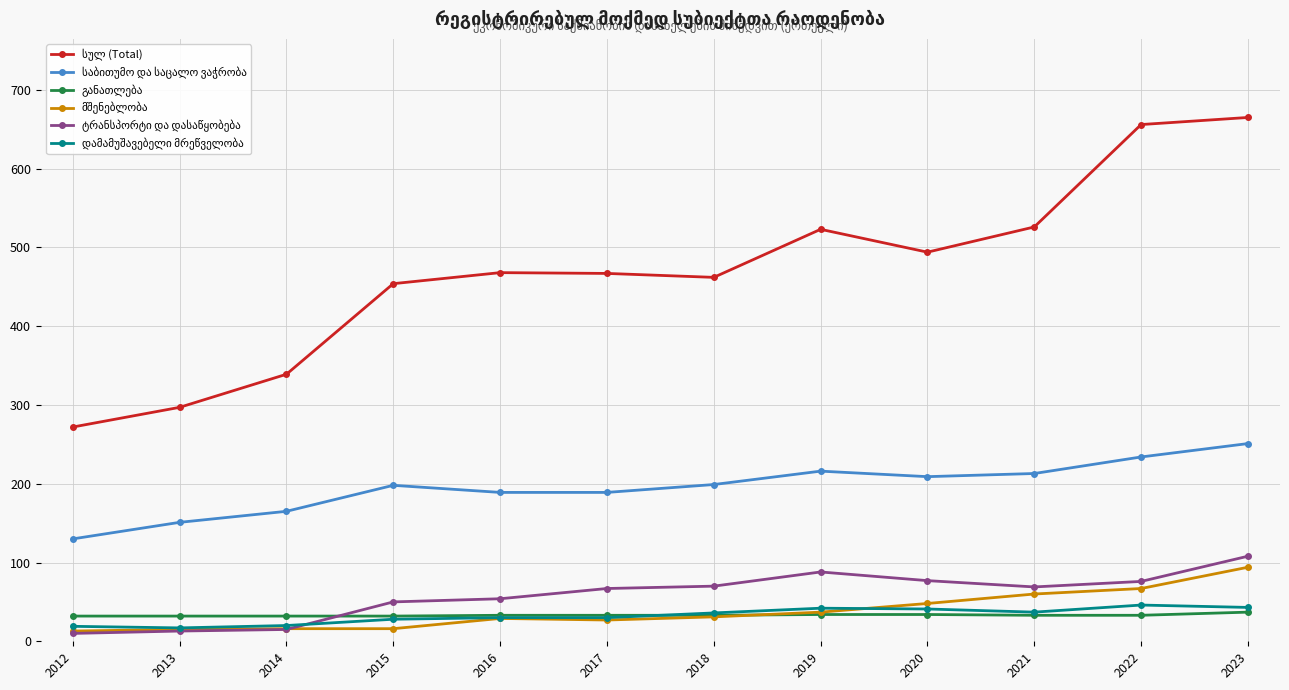

At how many categories does at least one series exceed 434?

9